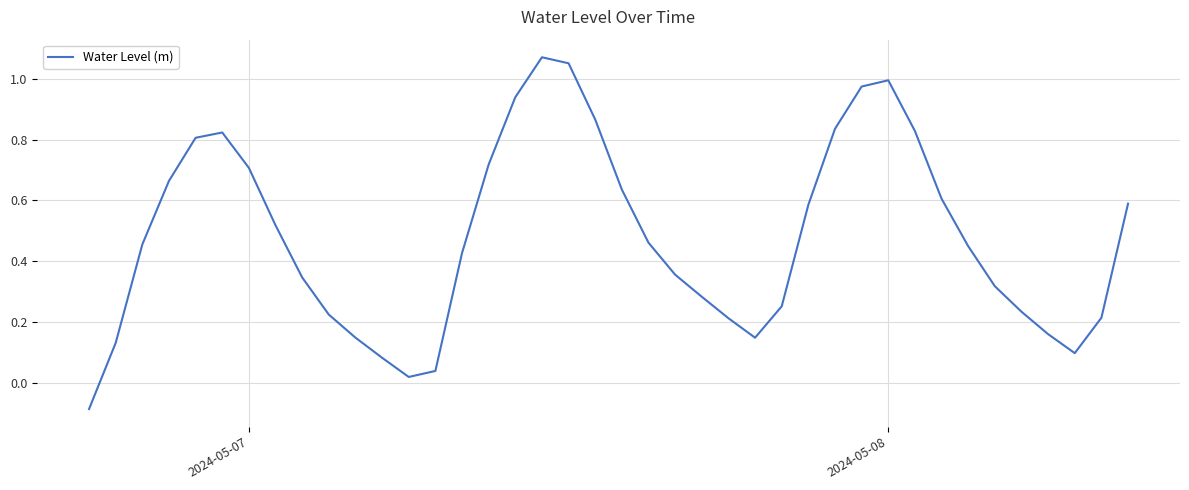

What is the difference between the maximum and minimum values?

1.2